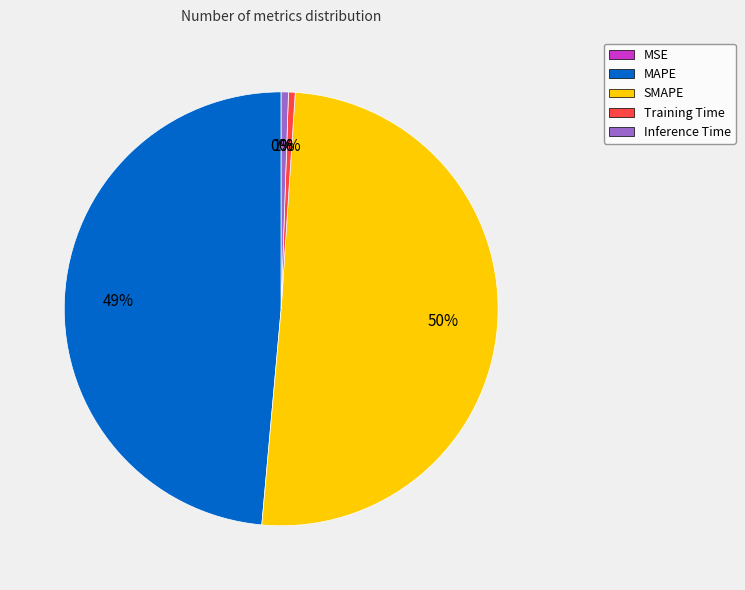

To the nearest percent, what is the combined percentage of MAPE and SMAPE?

99%